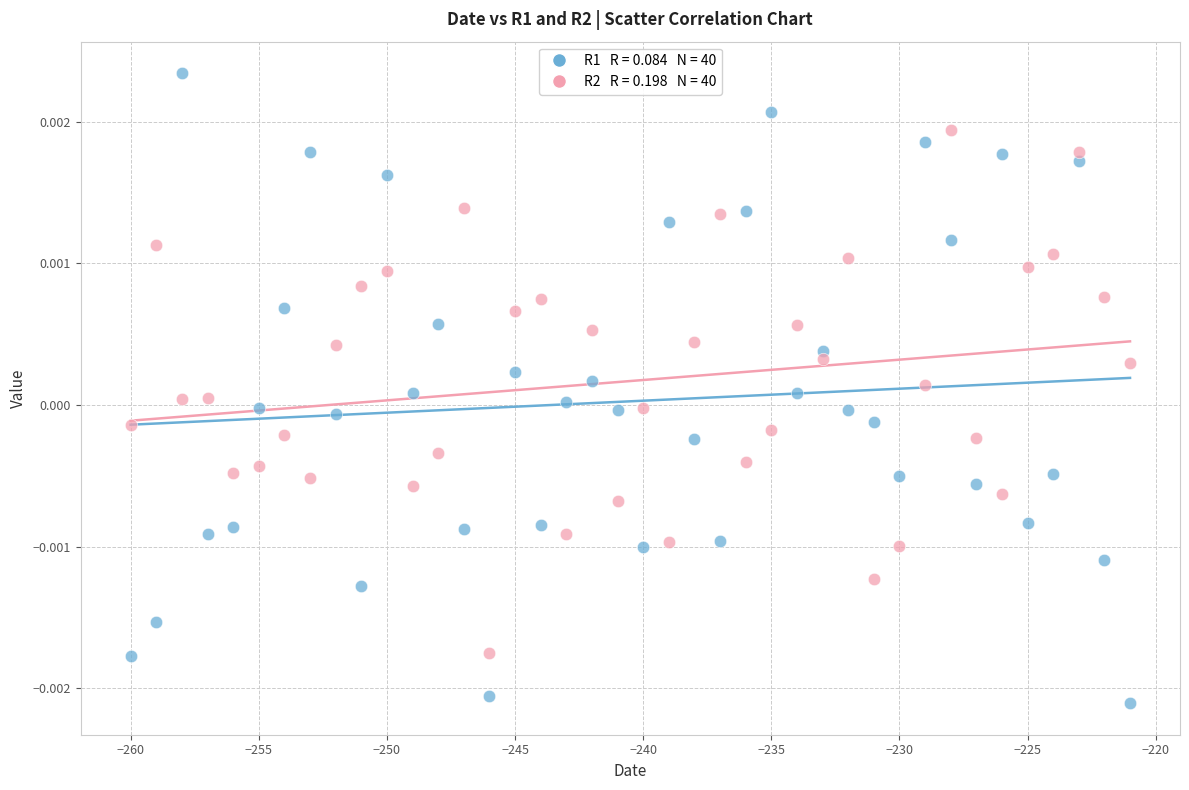

Across all data points, what is the range of X values (max minus min)?

39.0